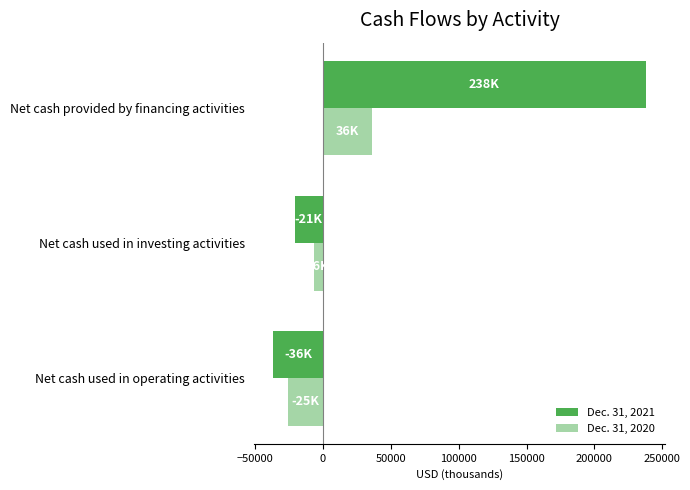

Rank the series by their average value, from highest to lowest.

Dec. 31, 2021, Dec. 31, 2020